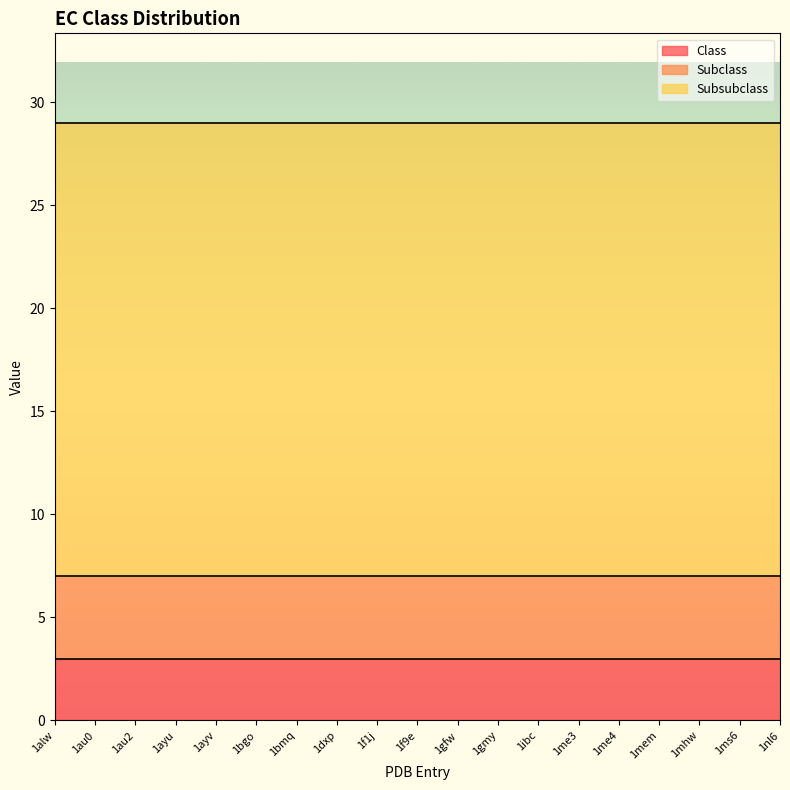

Is it true that Subclass equals 5 at 1f9e?

False